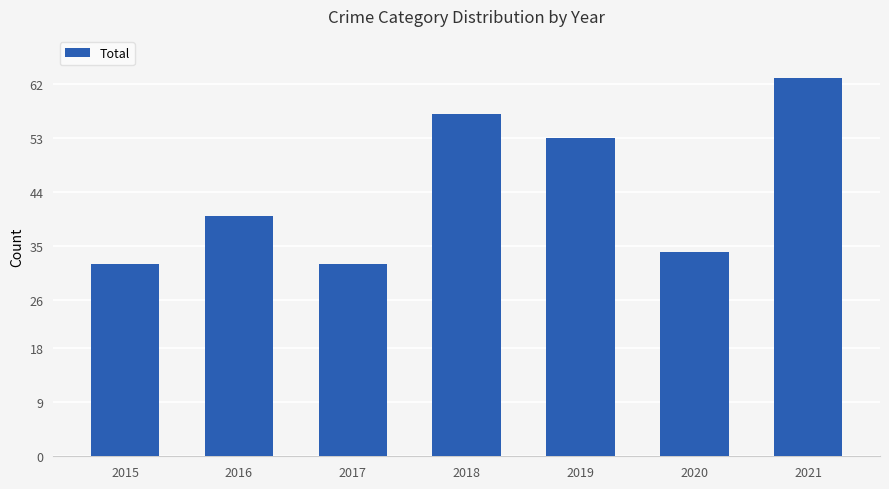

What is the change in value from 2020 to 2021?

+29